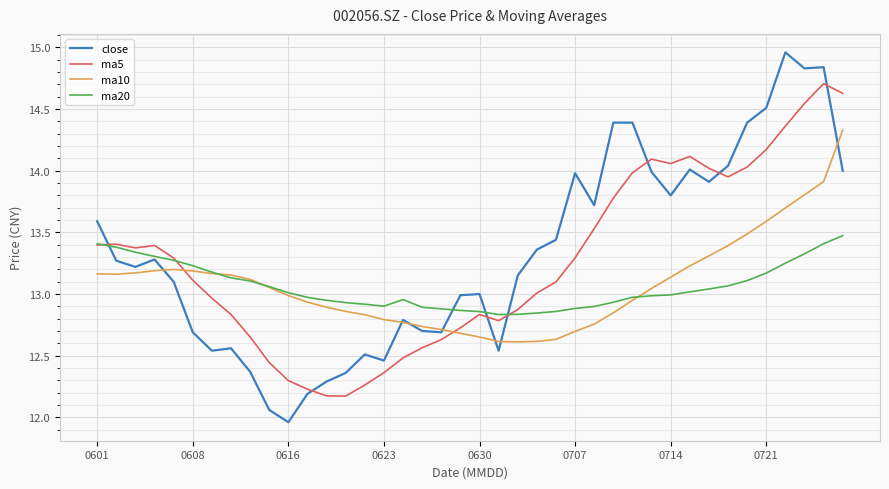

What are all the series names shown in the legend?

close, ma5, ma10, ma20